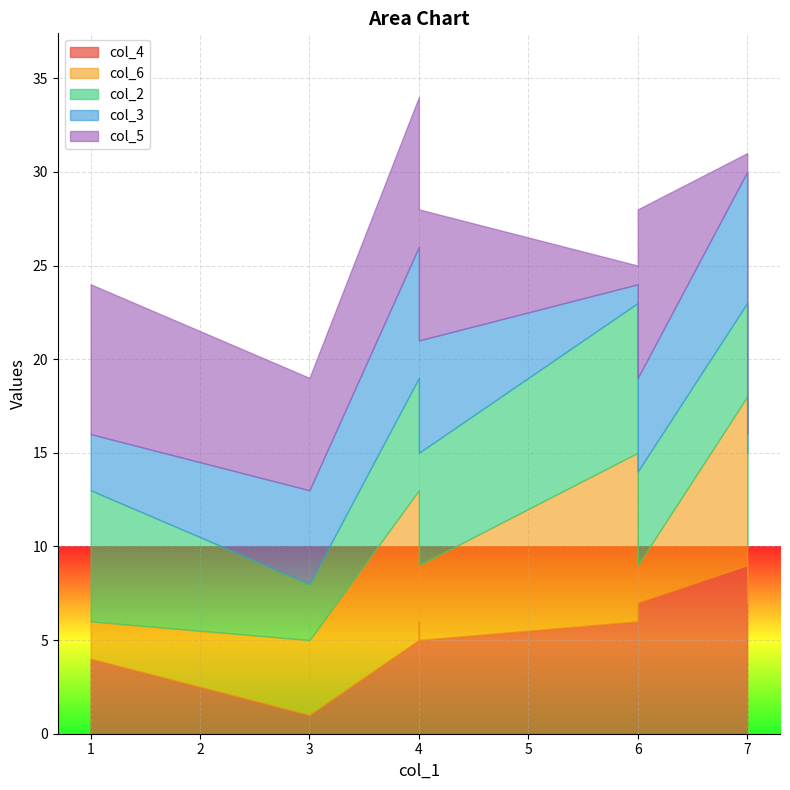

What is the difference between the highest and lowest values at 3?

5